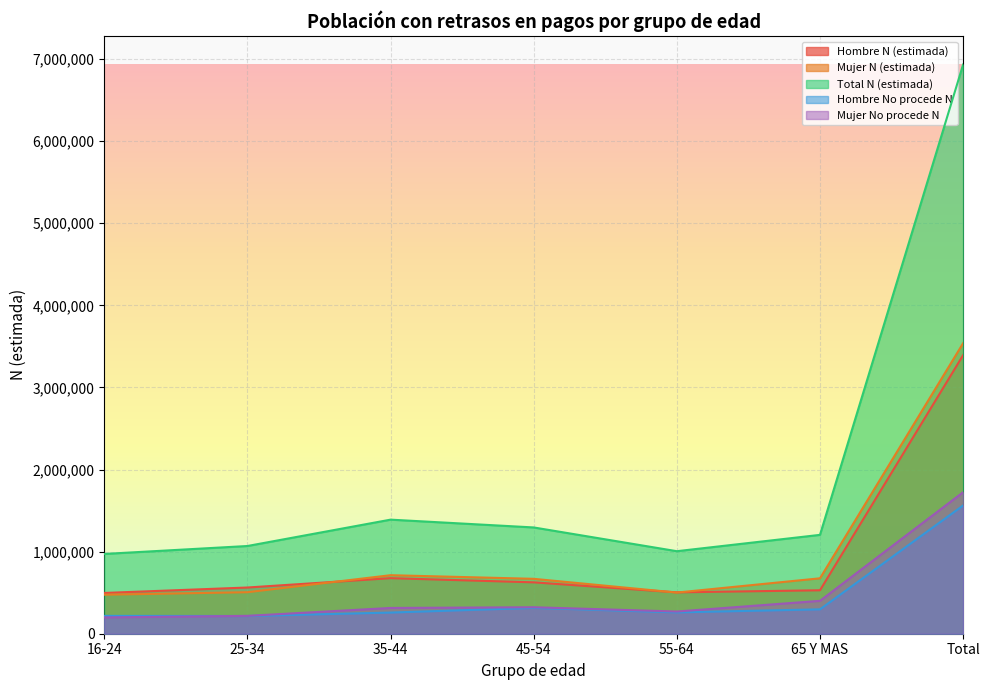

Is the value of Total N (estimada) at 16-24 greater than the value of Mujer No procede N at 45-54?

Yes